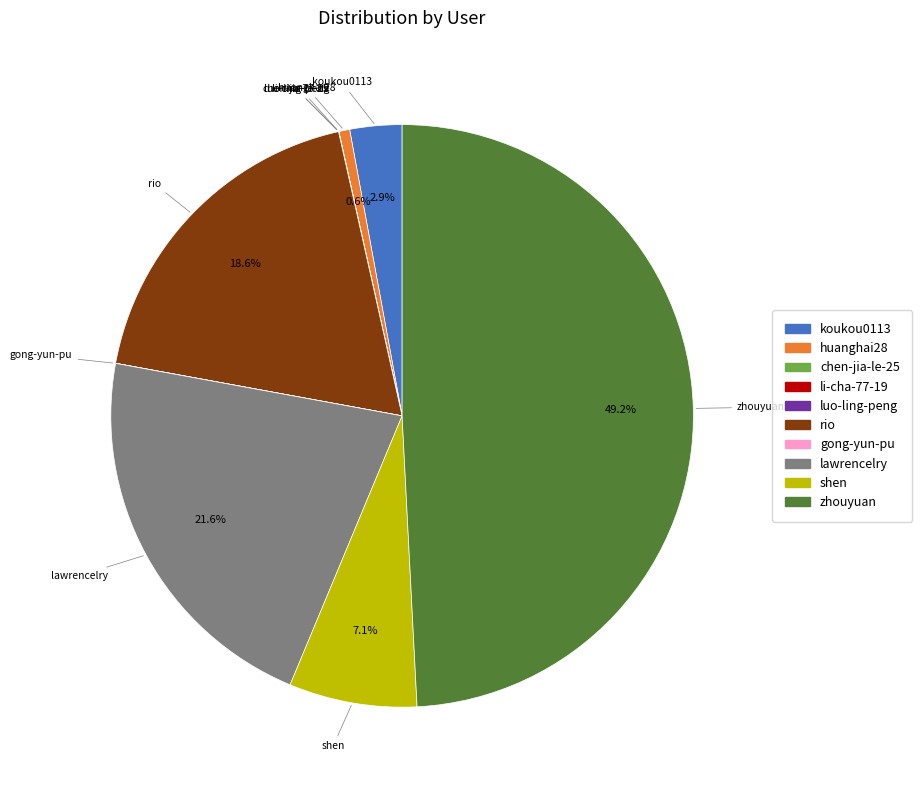

Between koukou0113 and lawrencelry, which is larger?

lawrencelry